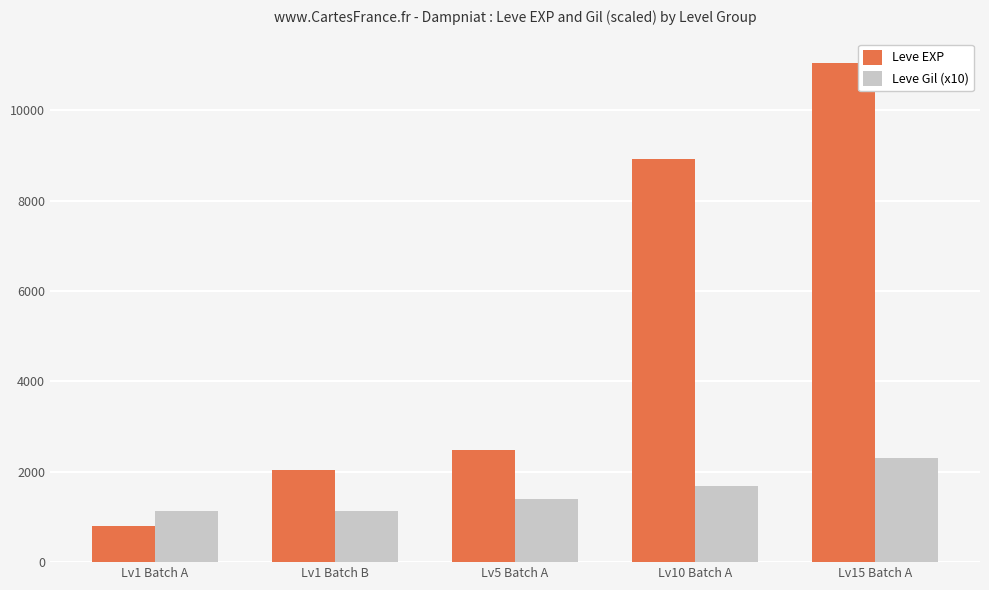

True or false: Leve EXP has a value of 2490 at Lv5 Batch A.

True